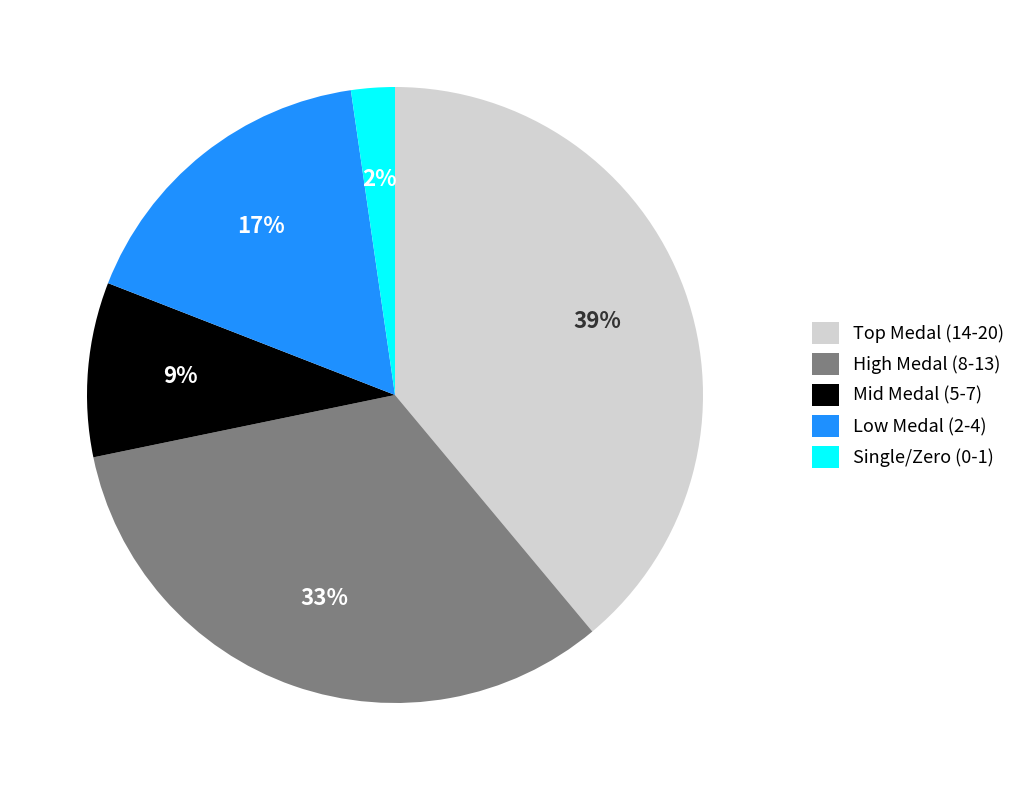

What is the smallest slice in the pie chart?

Single/Zero (0-1)